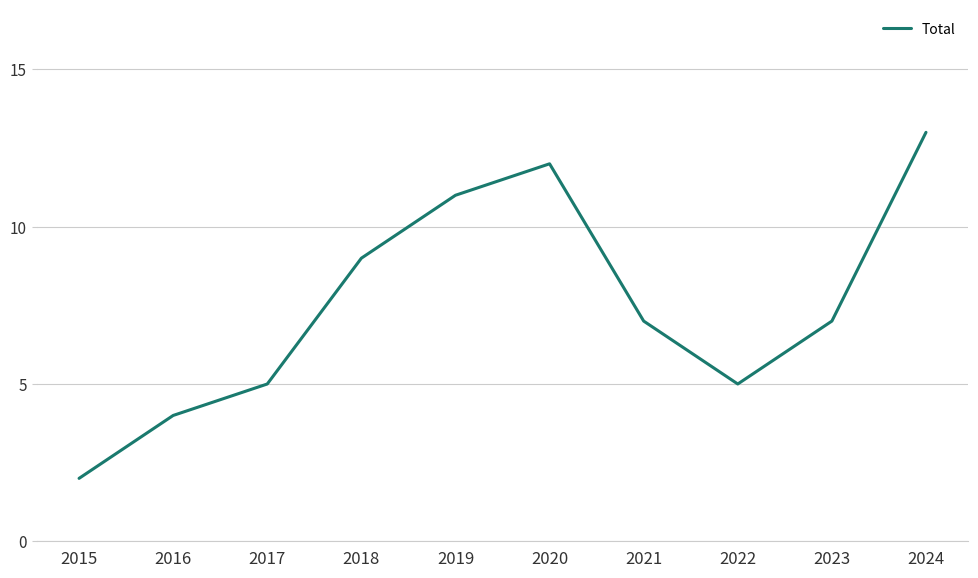

Read the value at 2023, to the nearest 5.

5